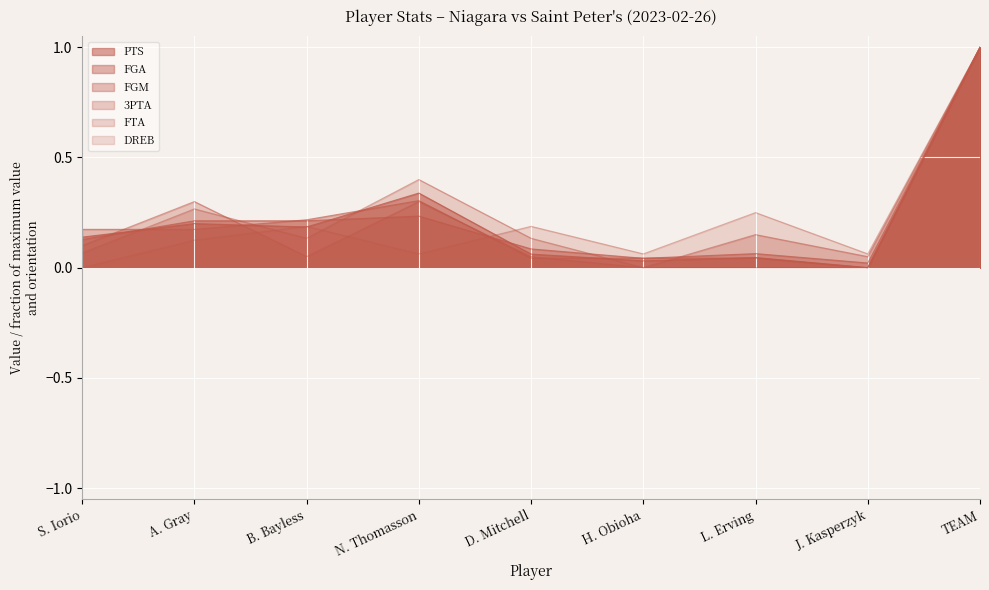

Rank the series by their maximum value, from lowest to highest.

PTS, FGA, FGM, 3PTA, FTA, DREB